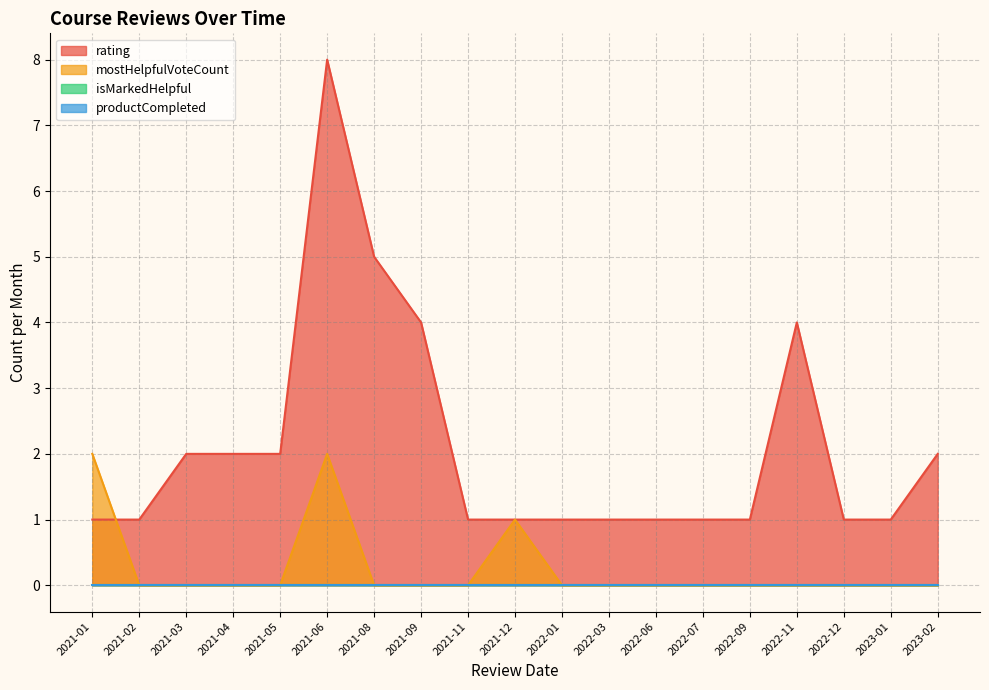

The rating series shows 3 at 31. True or false?

False